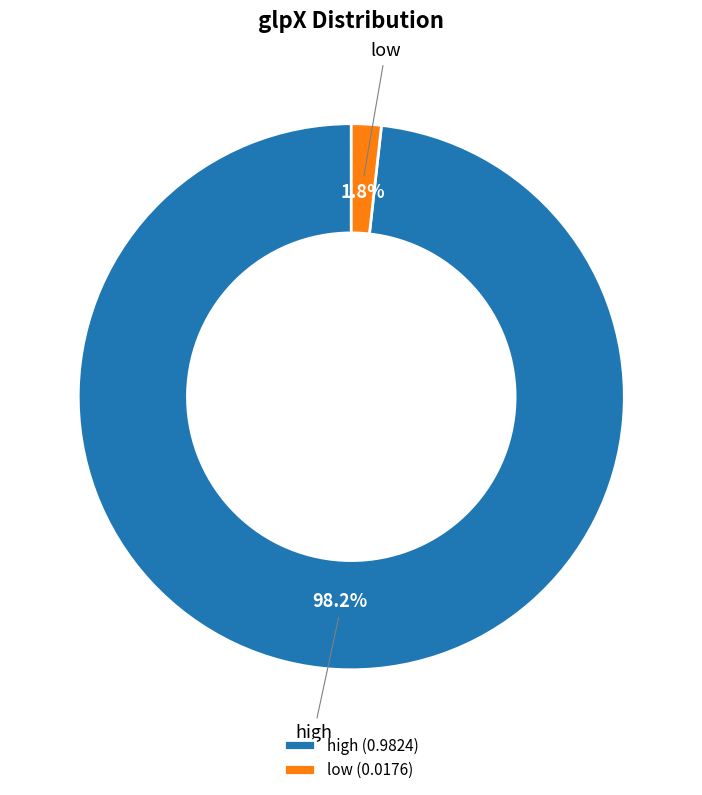

To the nearest percent, what is the combined percentage of low and high?

100%